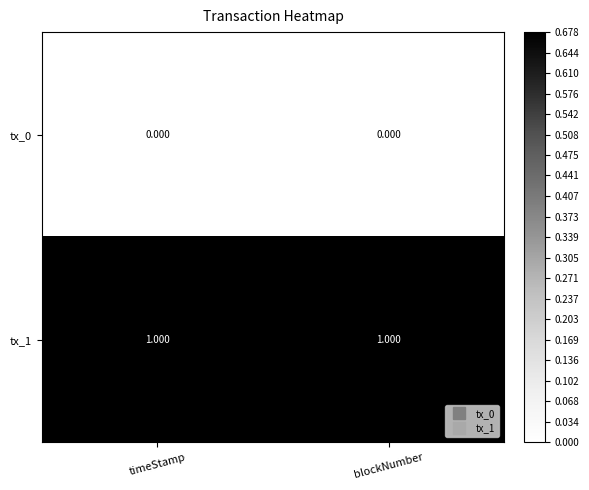

Is the value of tx_0 at blockNumber greater than the value of tx_1 at blockNumber?

No